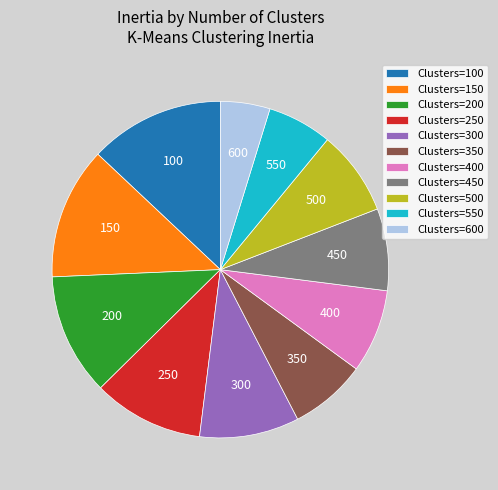

Is it true that Clusters=250 is 11% of the pie?

True